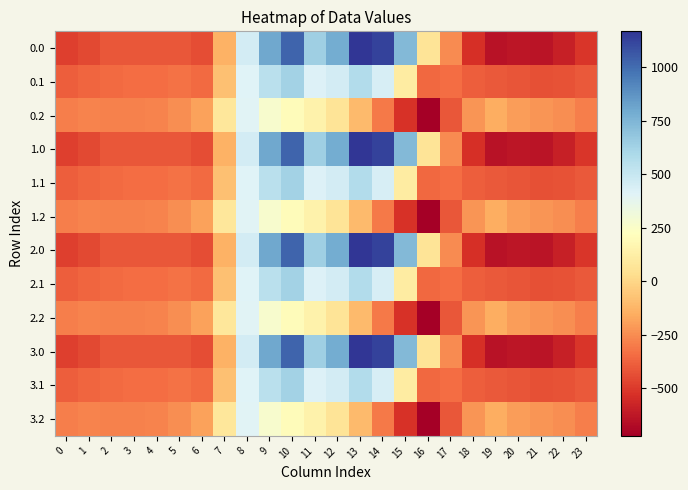

Reading left to right, extract all data points from this chart.

0.0: 0=-482.0	1=-449.5	2=-410.3	3=-404.4	4=-404.9	5=-410.8	6=-435.0	7=-136.4	8=454.2	9=804.0	10=1023.2	11=640.9	12=784.4	13=1167.2	14=1128.3	15=739.0	16=67.6	17=-250.3	18=-529.6	19=-644.5	20=-629.9	21=-638.4	22=-592.3	23=-511.3
0.1: 0=-384.6	1=-361.1	2=-347.9	3=-342.7	4=-339.6	5=-329.5	6=-345.2	7=-81.6	8=412.6	9=542.1	10=628.1	11=415.4	12=456.1	13=574.0	14=438.6	15=111.1	16=-353.7	17=-340.1	18=-388.5	19=-399.7	20=-414.5	21=-432.4	22=-419.9	23=-399.4
0.2: 0=-287.1	1=-272.7	2=-285.5	3=-281.0	4=-274.4	5=-248.1	6=-187.1	7=77.9	8=407.2	9=271.1	10=202.5	11=149.1	12=65.2	13=-104.4	14=-301.9	15=-522.2	16=-721.2	17=-409.5	18=-223.1	19=-151.1	20=-199.2	21=-226.4	22=-247.4	23=-287.5
1.0: 0=-482.0	1=-449.5	2=-410.3	3=-404.4	4=-404.9	5=-410.8	6=-435.0	7=-136.4	8=454.2	9=804.0	10=1023.2	11=640.9	12=784.4	13=1167.2	14=1128.3	15=739.0	16=67.6	17=-250.3	18=-529.6	19=-644.5	20=-629.9	21=-638.4	22=-592.3	23=-511.3
1.1: 0=-384.6	1=-361.1	2=-347.9	3=-342.7	4=-339.6	5=-329.5	6=-345.2	7=-81.6	8=412.6	9=542.1	10=628.1	11=415.4	12=456.1	13=574.0	14=438.6	15=111.1	16=-353.7	17=-340.1	18=-388.5	19=-399.7	20=-414.5	21=-432.4	22=-419.9	23=-399.4
1.2: 0=-287.1	1=-272.7	2=-285.5	3=-281.0	4=-274.4	5=-248.1	6=-187.1	7=77.9	8=407.2	9=271.1	10=202.5	11=149.1	12=65.2	13=-104.4	14=-301.9	15=-522.2	16=-721.2	17=-409.5	18=-223.1	19=-151.1	20=-199.2	21=-226.4	22=-247.4	23=-287.5
2.0: 0=-482.0	1=-449.5	2=-410.3	3=-404.4	4=-404.9	5=-410.8	6=-435.0	7=-136.4	8=454.2	9=804.0	10=1023.2	11=640.9	12=784.4	13=1167.2	14=1128.3	15=739.0	16=67.6	17=-250.3	18=-529.6	19=-644.5	20=-629.9	21=-638.4	22=-592.3	23=-511.3
2.1: 0=-384.6	1=-361.1	2=-347.9	3=-342.7	4=-339.6	5=-329.5	6=-345.2	7=-81.6	8=412.6	9=542.1	10=628.1	11=415.4	12=456.1	13=574.0	14=438.6	15=111.1	16=-353.7	17=-340.1	18=-388.5	19=-399.7	20=-414.5	21=-432.4	22=-419.9	23=-399.4
2.2: 0=-287.1	1=-272.7	2=-285.5	3=-281.0	4=-274.4	5=-248.1	6=-187.1	7=77.9	8=407.2	9=271.1	10=202.5	11=149.1	12=65.2	13=-104.4	14=-301.9	15=-522.2	16=-721.2	17=-409.5	18=-223.1	19=-151.1	20=-199.2	21=-226.4	22=-247.4	23=-287.5
3.0: 0=-482.0	1=-449.5	2=-410.3	3=-404.4	4=-404.9	5=-410.8	6=-435.0	7=-136.4	8=454.2	9=804.0	10=1023.2	11=640.9	12=784.4	13=1167.2	14=1128.3	15=739.0	16=67.6	17=-250.3	18=-529.6	19=-644.5	20=-629.9	21=-638.4	22=-592.3	23=-511.3
3.1: 0=-384.6	1=-361.1	2=-347.9	3=-342.7	4=-339.6	5=-329.5	6=-345.2	7=-81.6	8=412.6	9=542.1	10=628.1	11=415.4	12=456.1	13=574.0	14=438.6	15=111.1	16=-353.7	17=-340.1	18=-388.5	19=-399.7	20=-414.5	21=-432.4	22=-419.9	23=-399.4
3.2: 0=-287.1	1=-272.7	2=-285.5	3=-281.0	4=-274.4	5=-248.1	6=-187.1	7=77.9	8=407.2	9=271.1	10=202.5	11=149.1	12=65.2	13=-104.4	14=-301.9	15=-522.2	16=-721.2	17=-409.5	18=-223.1	19=-151.1	20=-199.2	21=-226.4	22=-247.4	23=-287.5